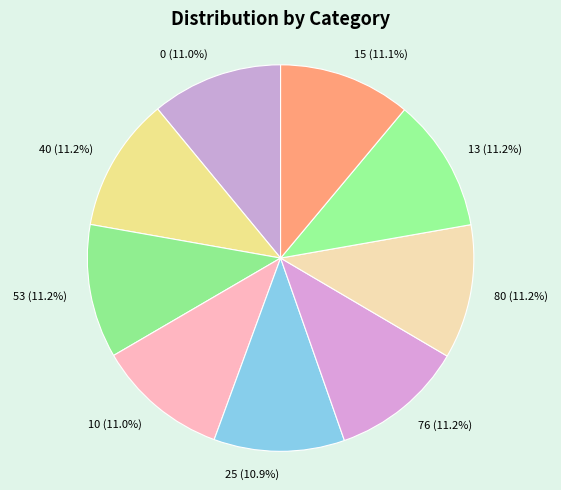

What is the ratio of the value at 40 to the value at 76?

1.0